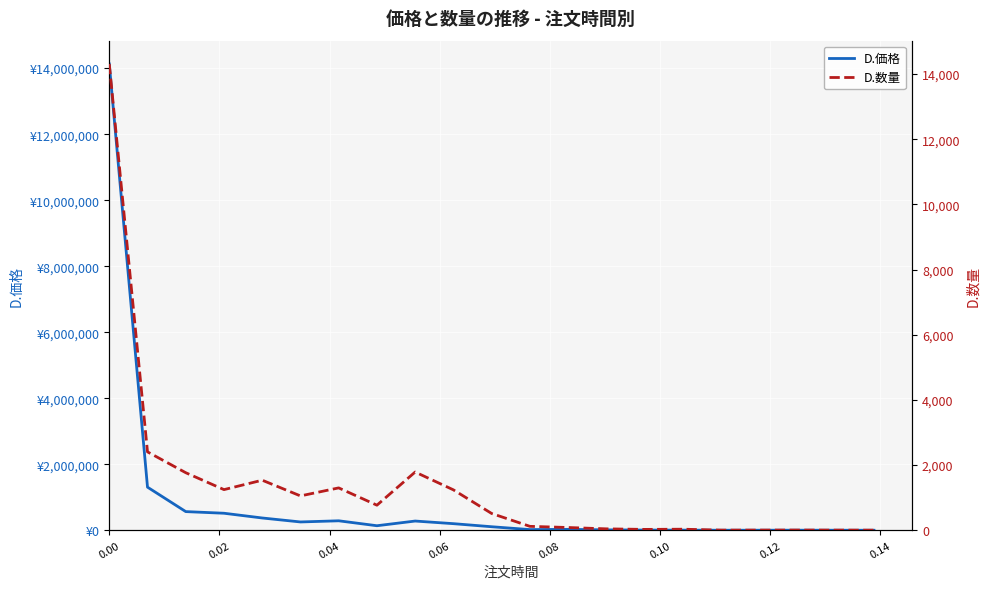

Which series changed the most between 0.04 and 0.06?

D.価格